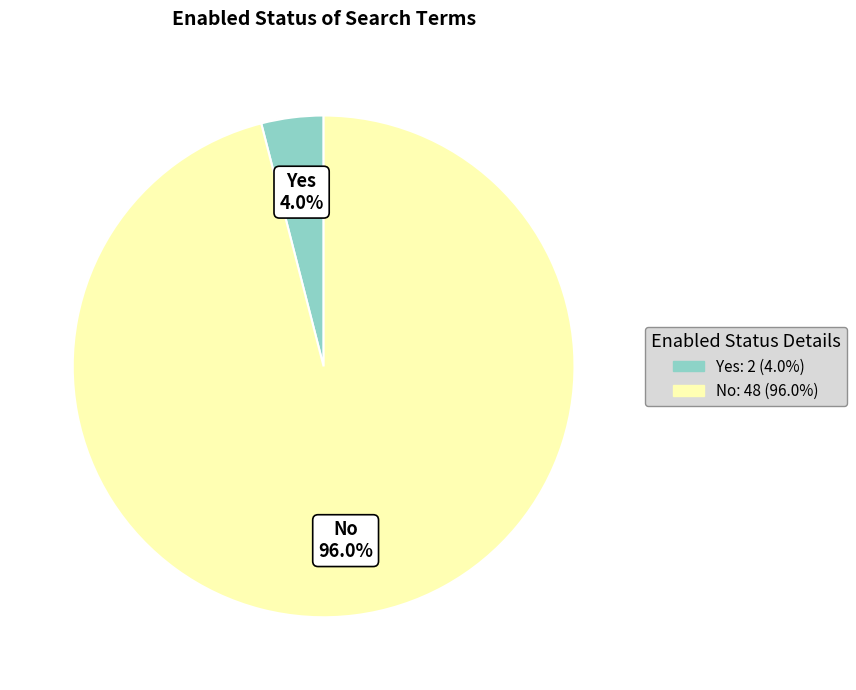

What portion of the pie excludes No?

4.0%